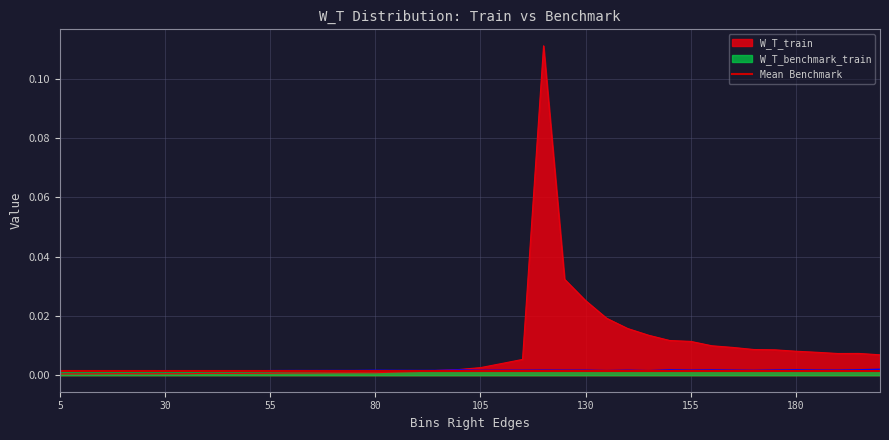

Is it true that W_T_benchmark_train equals 0.0 at 35?

False